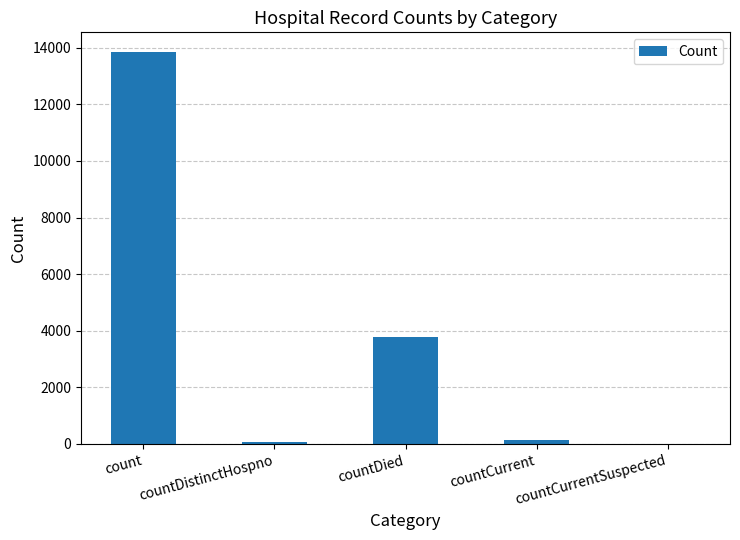

What is the sum of the values at countDistinctHospno and countCurrent?

205